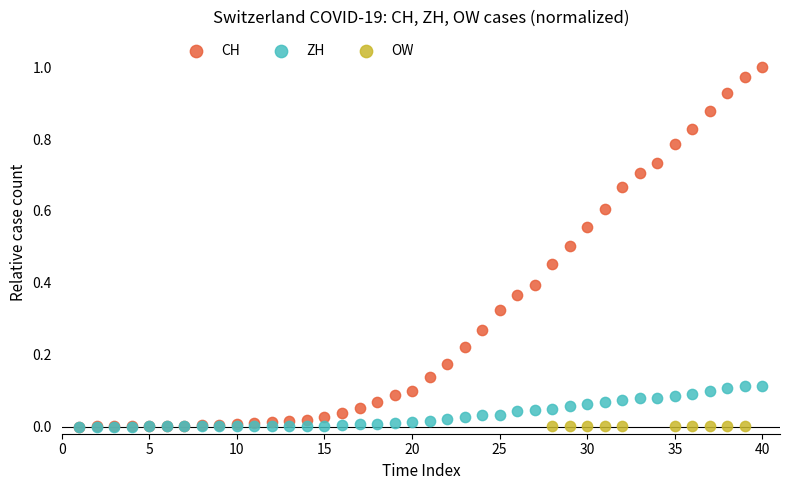

Which series contains the highest Y value?

CH